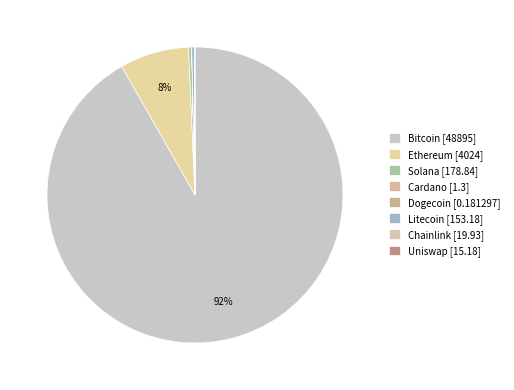

Rank the categories by value from lowest to highest.

doge, ada, uni, link, ltc, sol, eth, btc